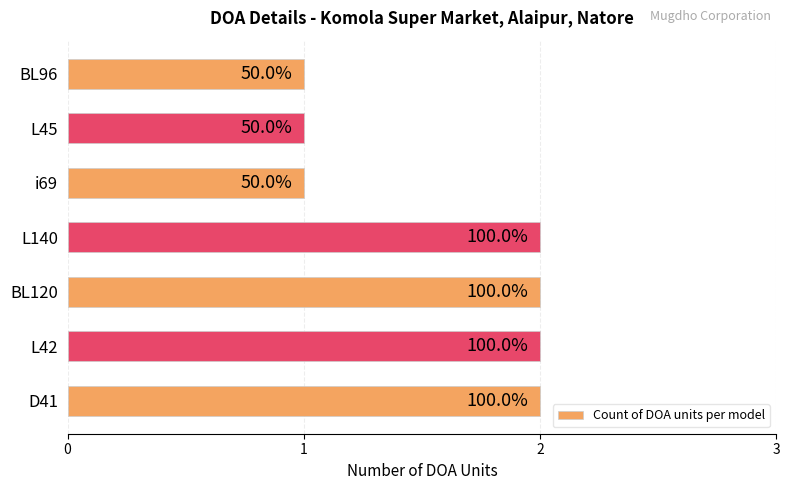

How many bars are there in total?

7